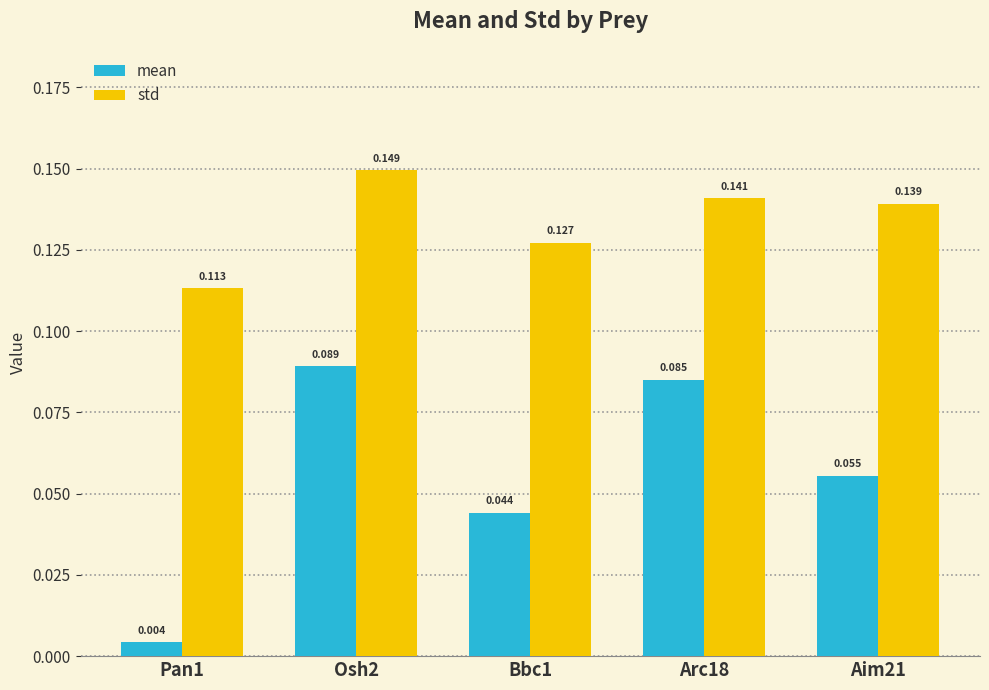

Which series has the largest total across all categories?

std